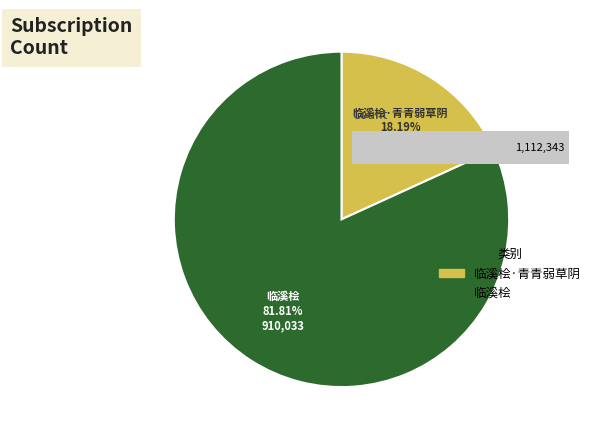

Is it true that 临溪桧·青青弱草阴 is 8% of the pie?

False